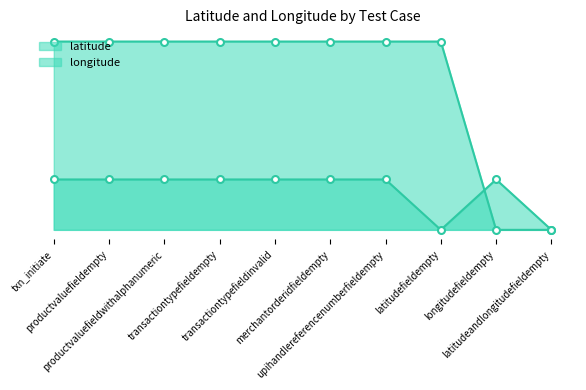

After their last crossing, which series has the higher values: latitude or longitude?

latitude